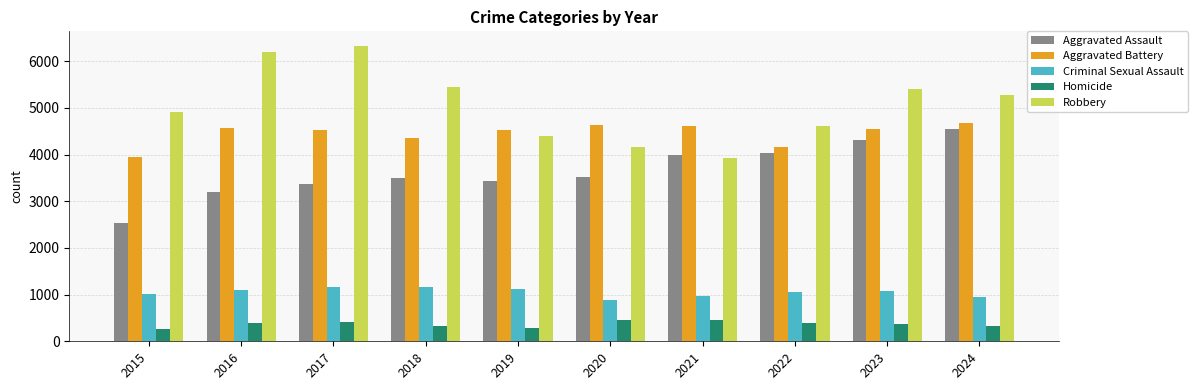

Is it true that Aggravated Battery equals 2754 at 2015?

False